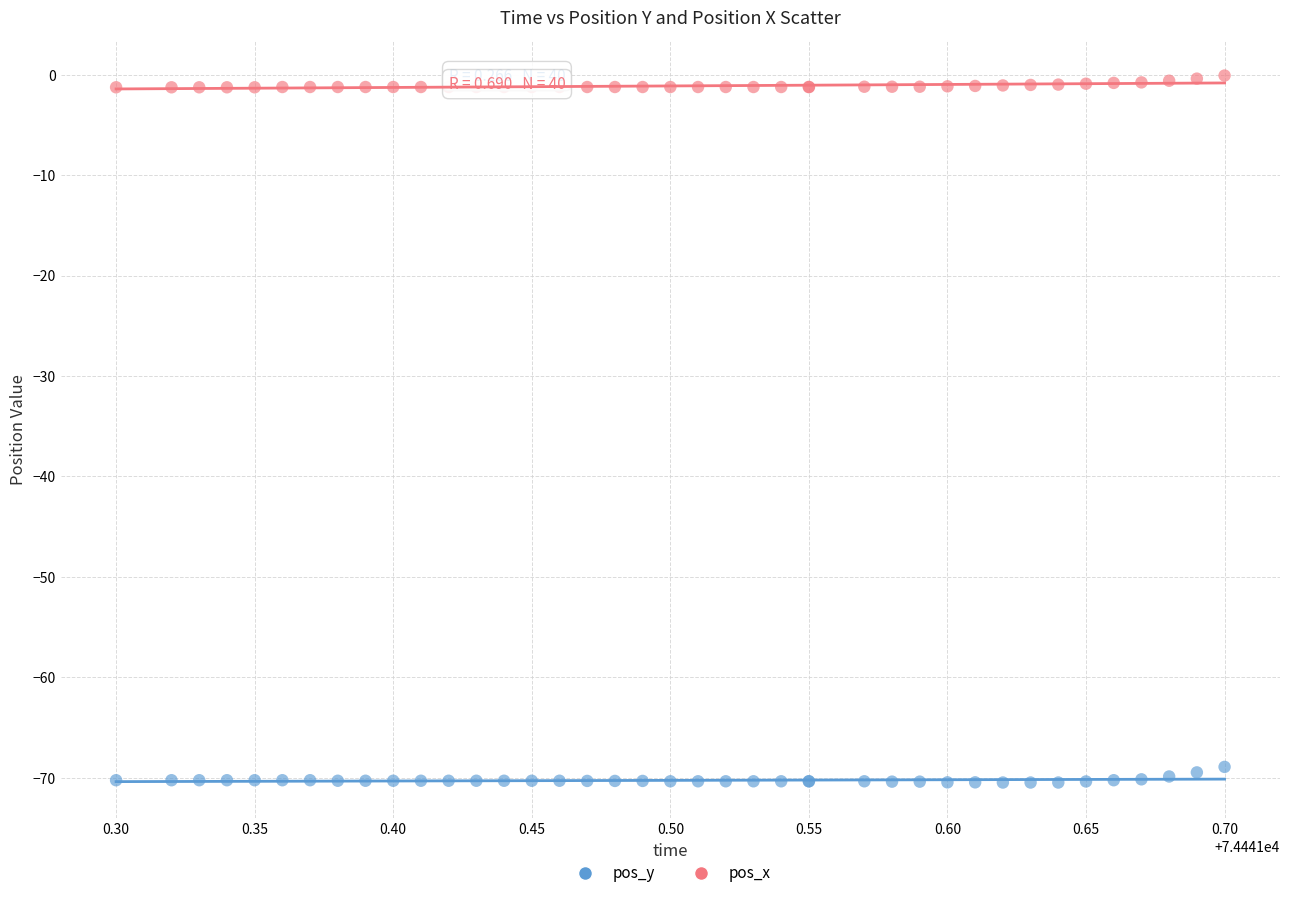

What is the X range (max minus min) for the scatter plot?

0.4